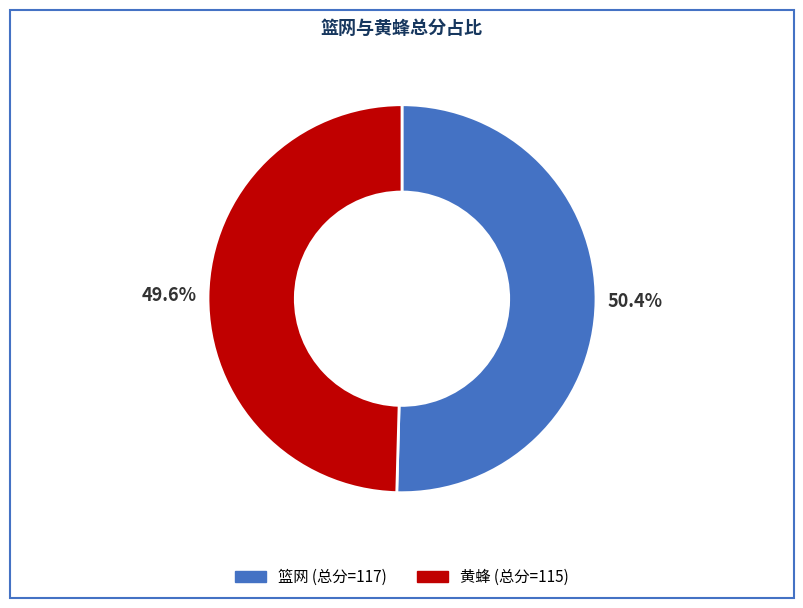

What is the largest slice in the pie chart?

篮网